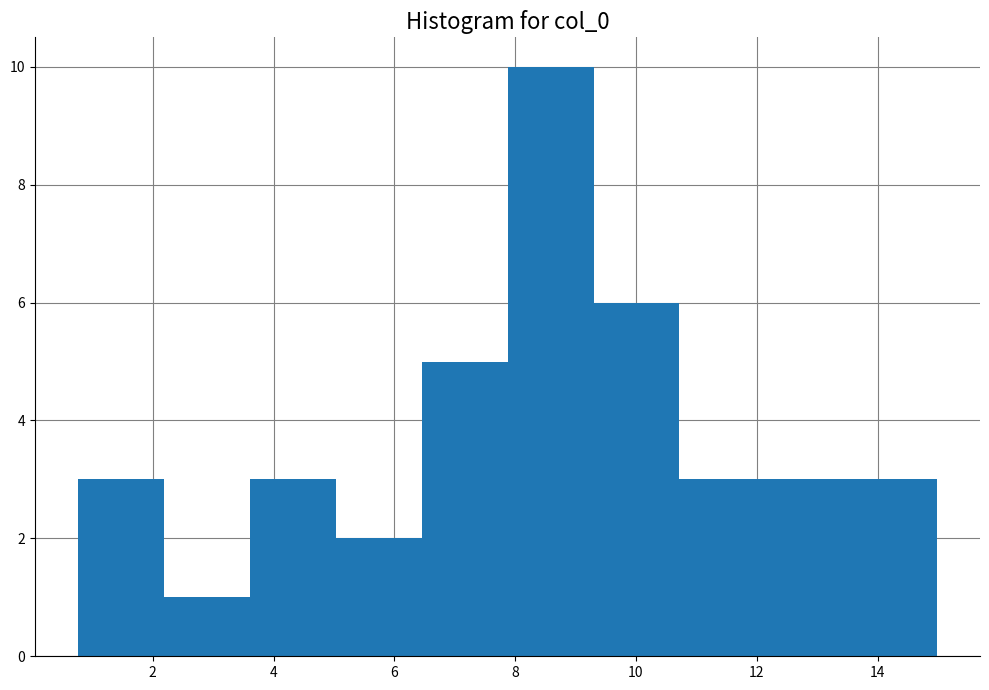

Reading left to right, transcribe this chart: for each bar, give the range it covers on the x-axis and its height. Neither the bar edges nor the heights are printed on the chart, so give them approximately, as read against the axes.

0.8 to 2.2: 3
2.2 to 3.6: 1
3.6 to 5.0: 3
5.0 to 6.4: 2
6.4 to 7.8: 5
7.8 to 9.2: 10
9.2 to 10.8: 6
10.8 to 12.2: 3
12.2 to 13.6: 3
13.6 to 15.0: 3